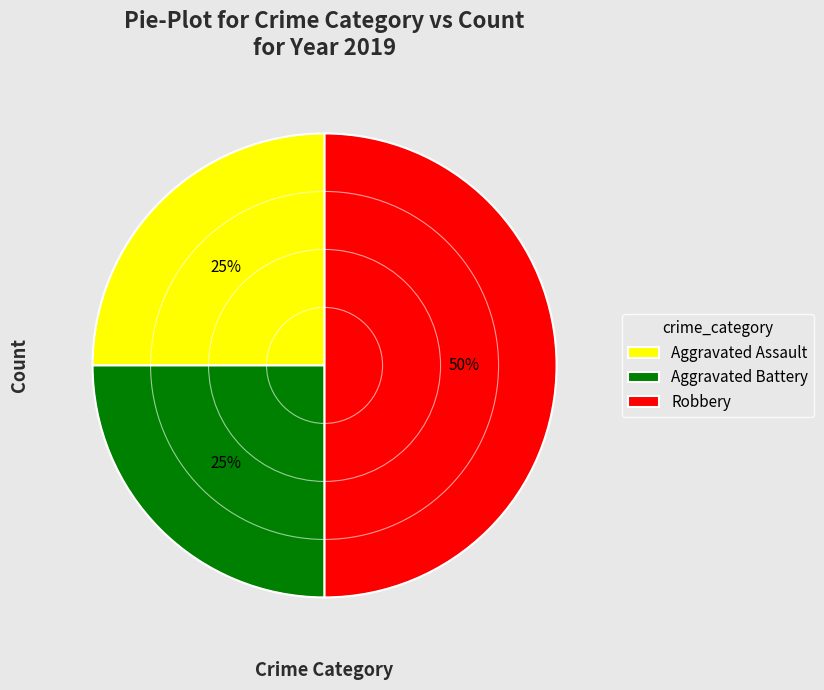

To the nearest percent, what is the average slice percentage?

33%